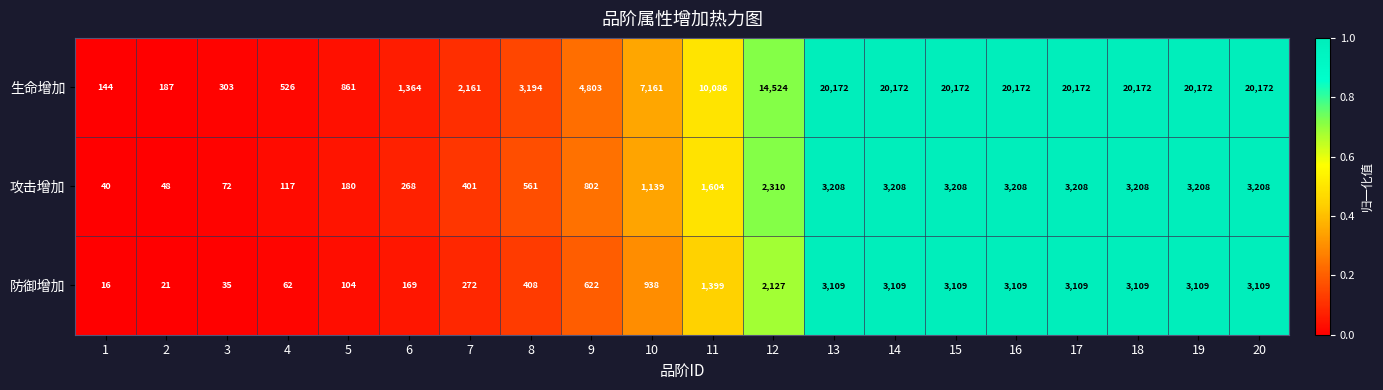

The 生命增加 series shows 7161 at 10. True or false?

True